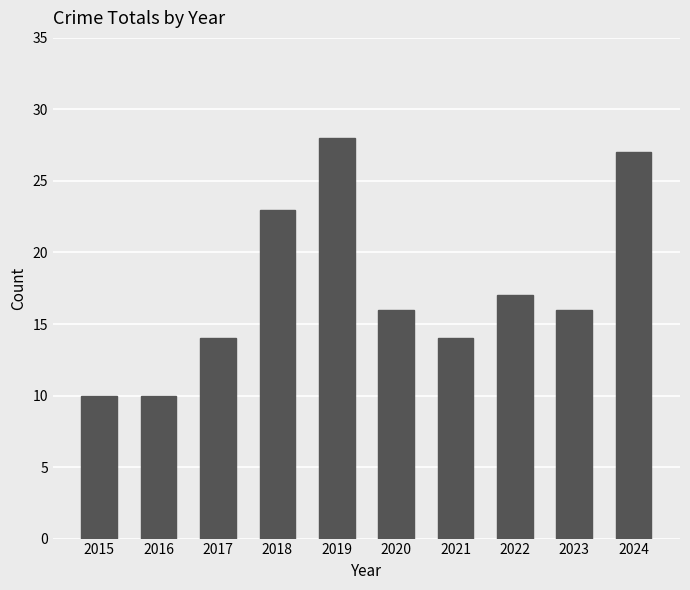

What is the greatest value displayed?

28